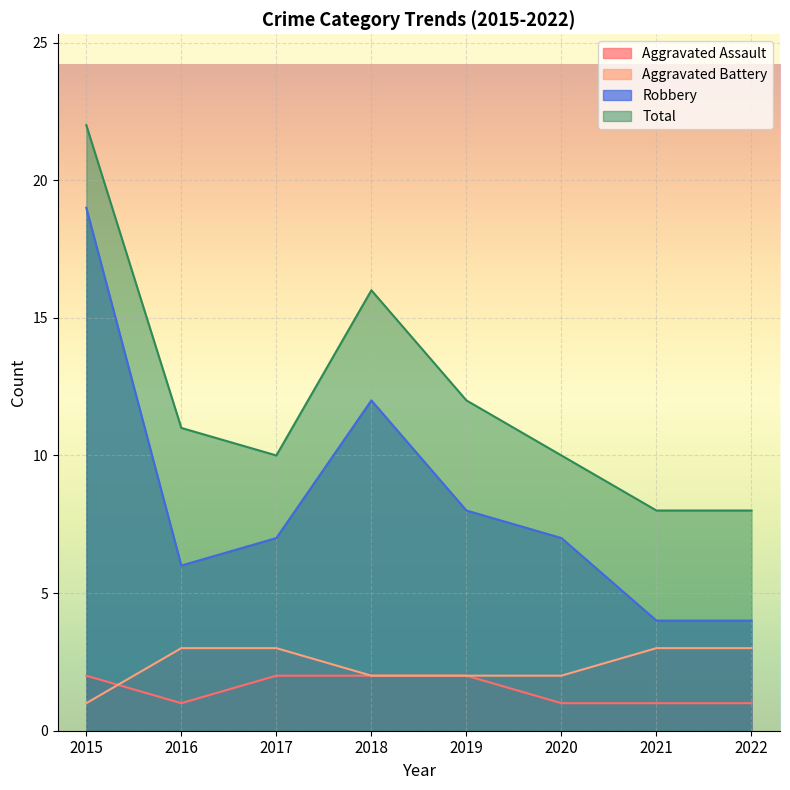

Which series has the widest spread of values?

Robbery